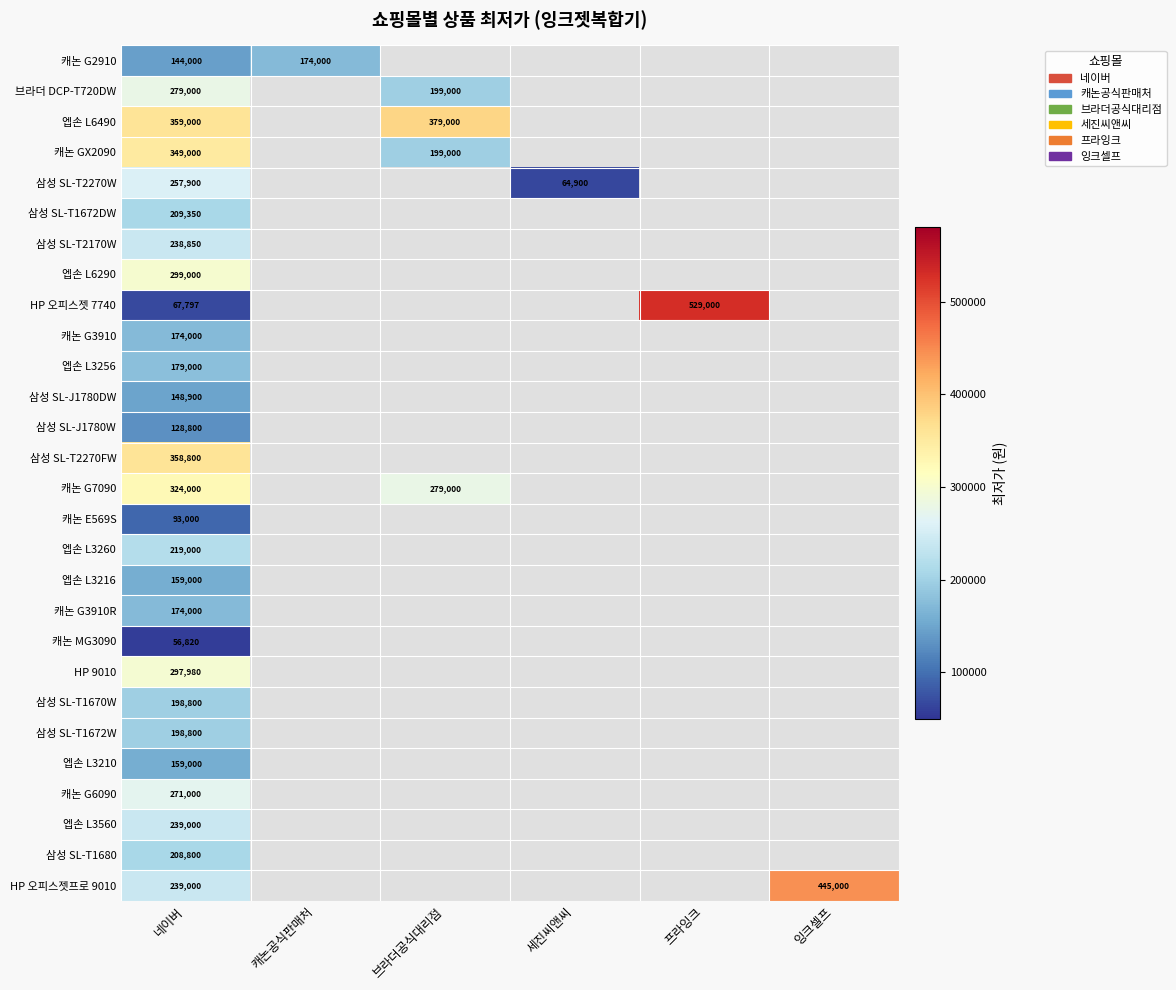

True or false: 캐논 MG3090 has a value of 22664.8 at 네이버.

False